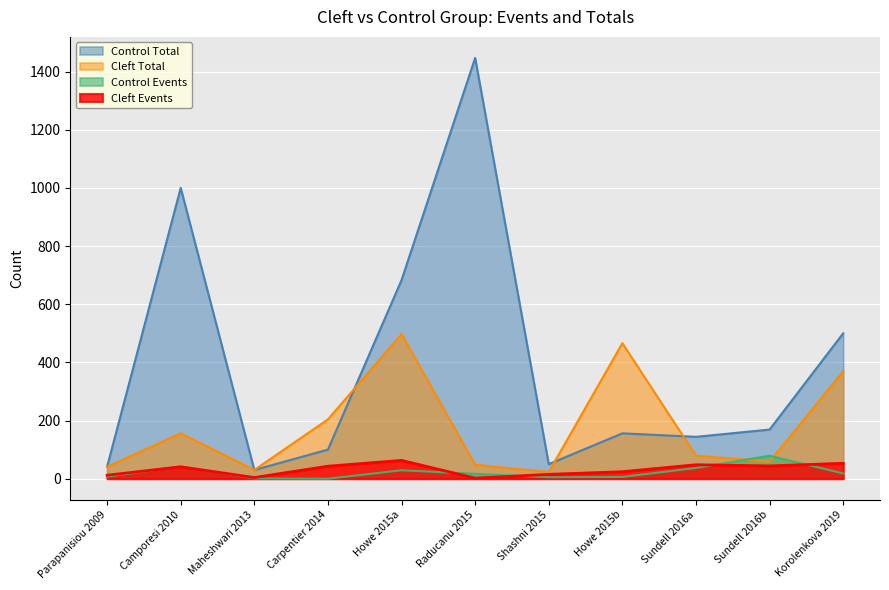

How many lines are shown in the chart?

4